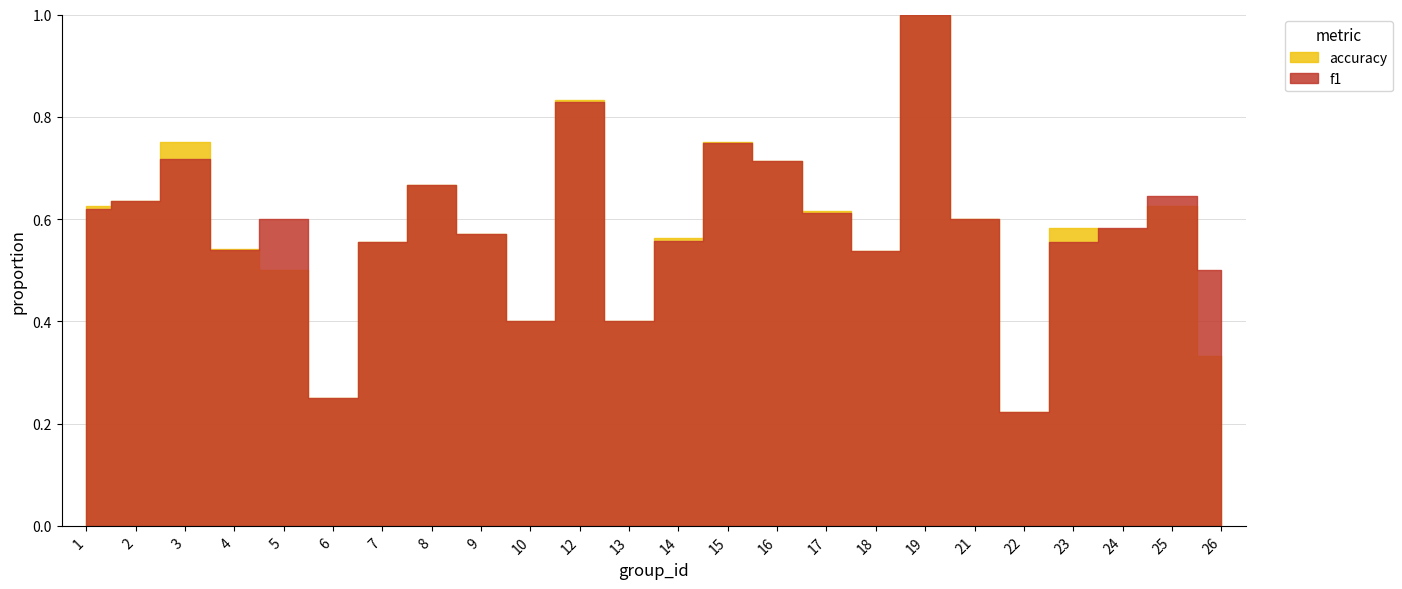

What is the minimum value shown in the chart?

0.2